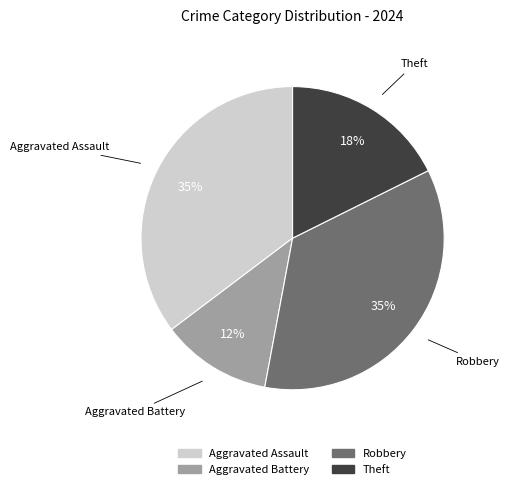

Is it true that Aggravated Assault is 35% of the pie?

True